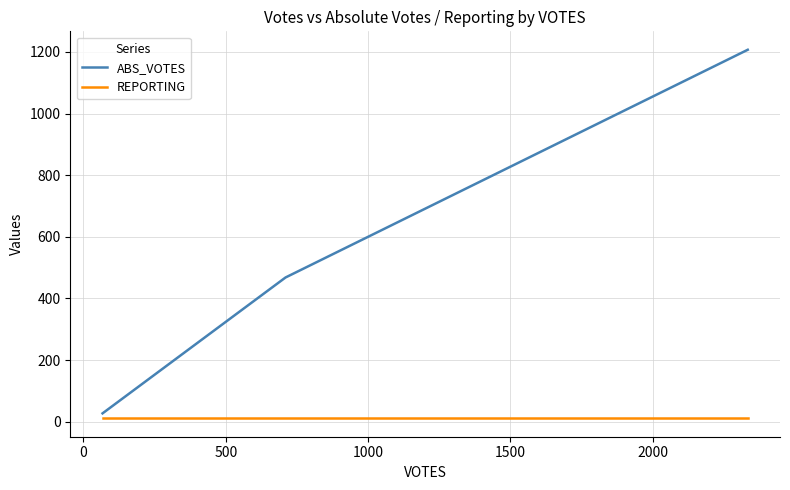

What are all the series names shown in the legend?

ABS_VOTES, REPORTING